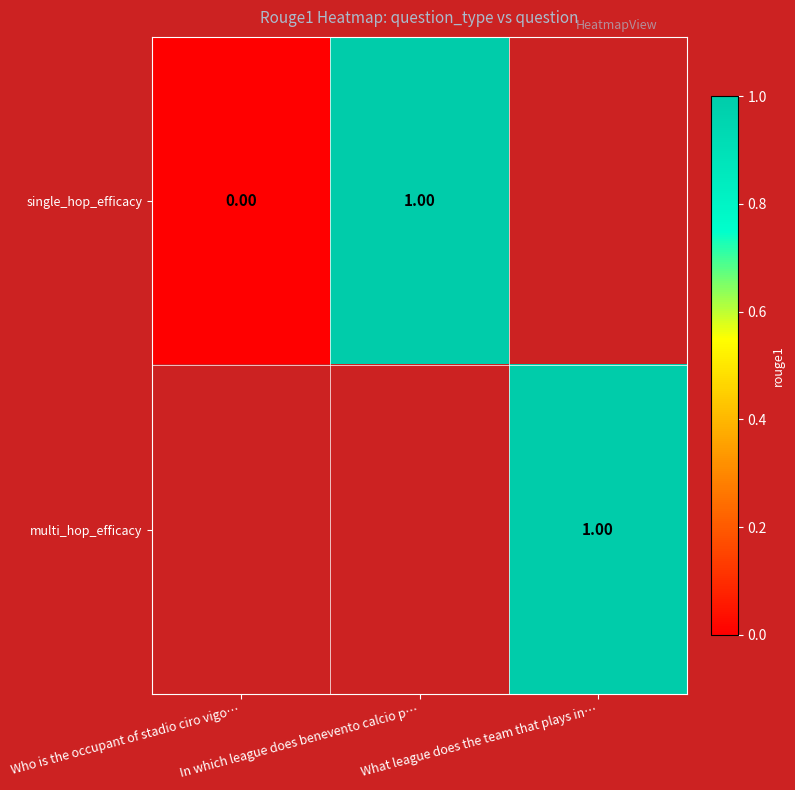

At which label is single_hop_efficacy closest to 0?

Who is the occupant of stadio ciro vigo…